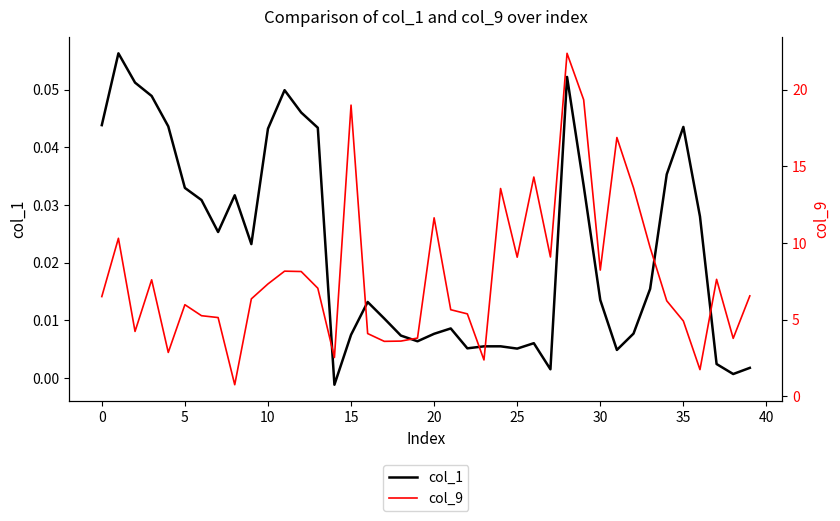

True or false: col_9 and col_1 cross at least once.

False